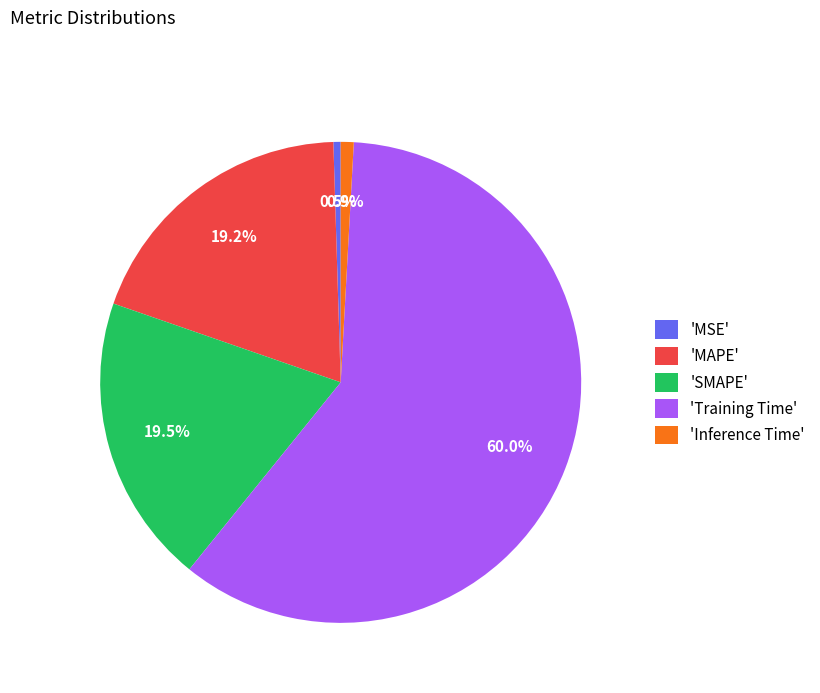

What is the total percentage of 'MSE' and 'Training Time'?

60.4%